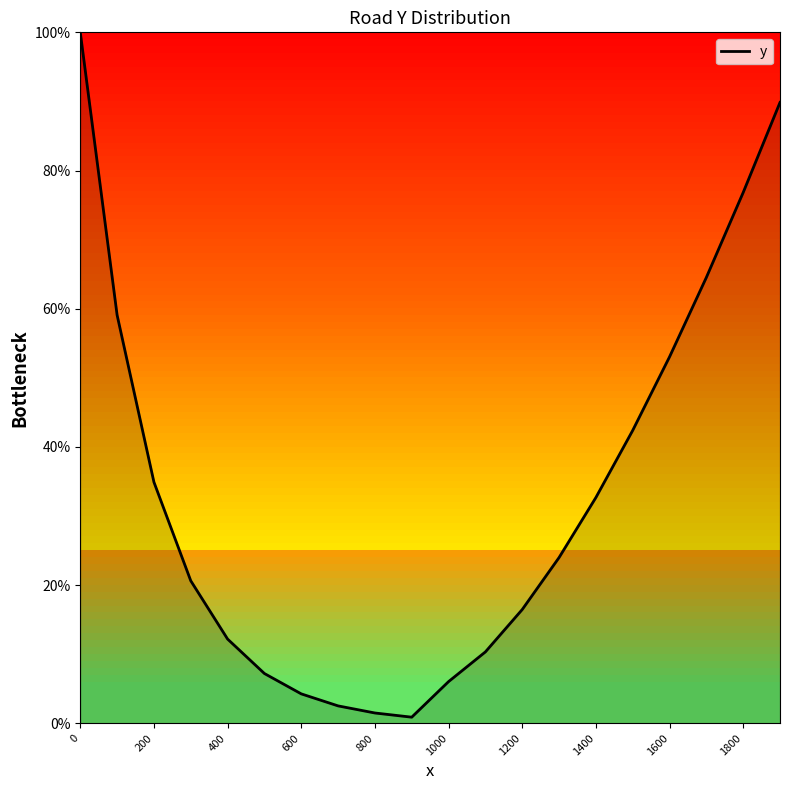

What is the maximum value shown in the chart?

100.0